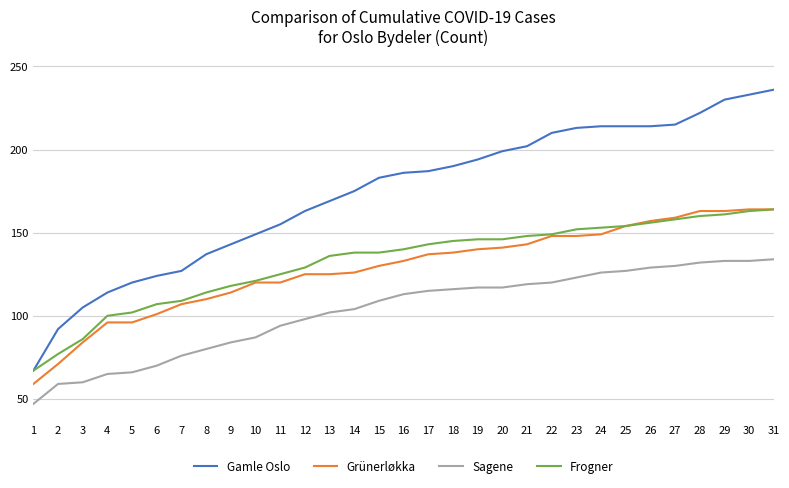

At 17, list the series in order from largest to smallest.

Gamle Oslo, Frogner, Grünerløkka, Sagene